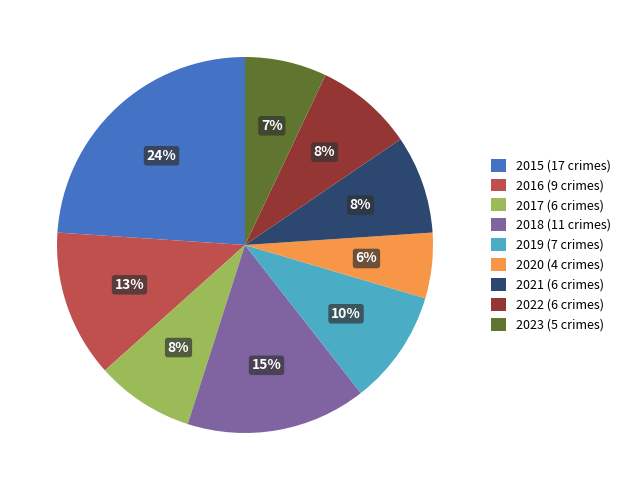

Between 2022 and 2020, which is larger?

2022